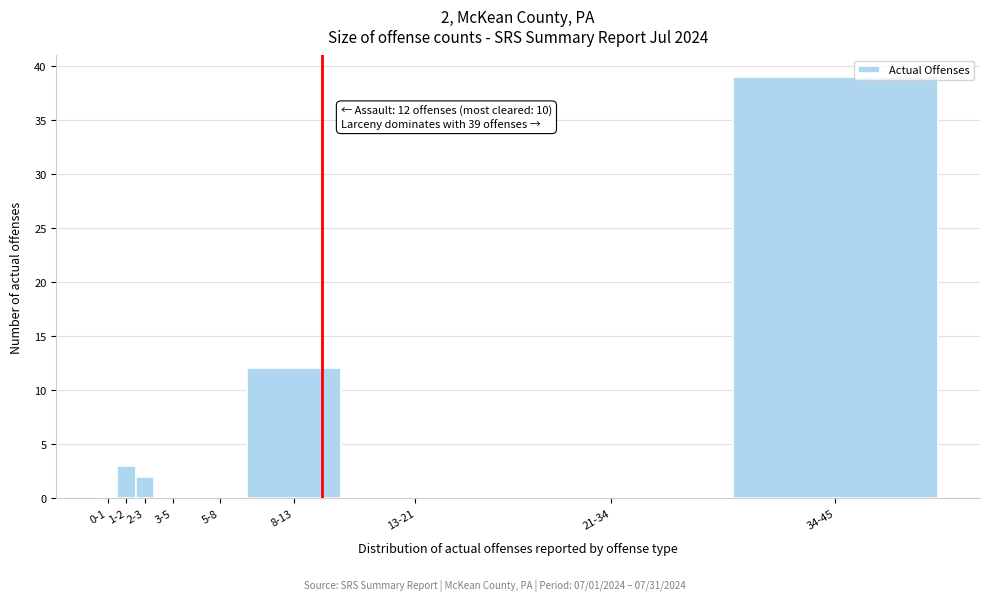

Reading left to right, list all the values displayed in this chart.

0-1=0	1-2=3	2-3=2	3-5=0	5-8=0	8-13=12	13-21=0	21-34=0	34-45=39